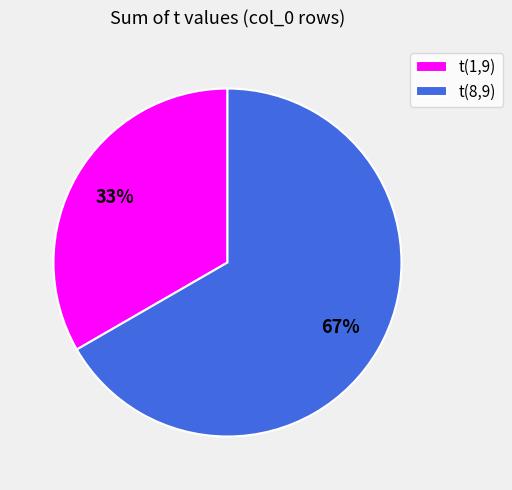

Count the number of slices in the pie.

2